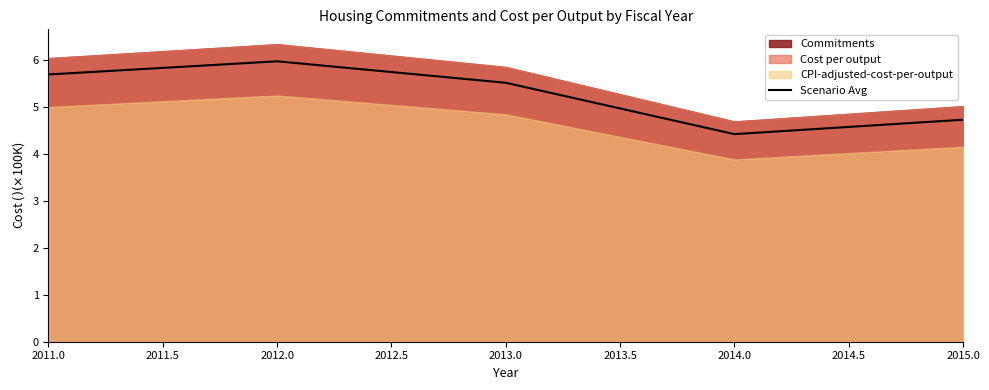

Does the chart display data point markers on the line(s)?

No